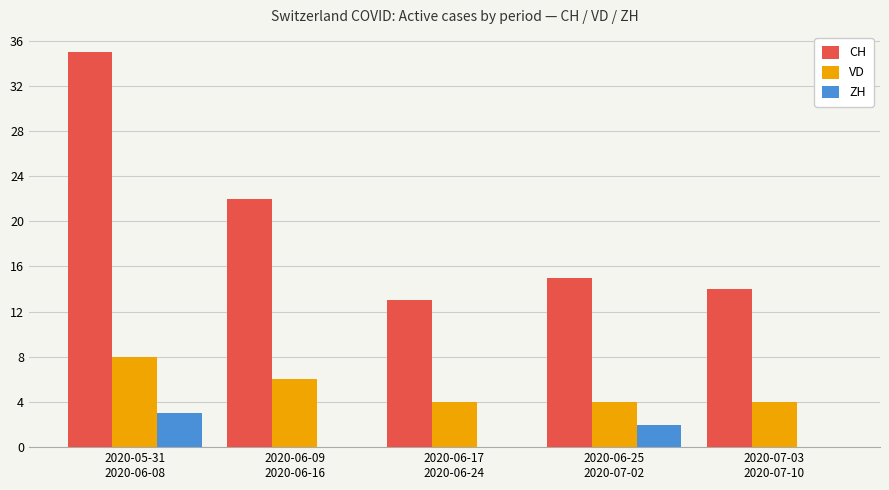

Which series has the largest range (max minus min)?

CH